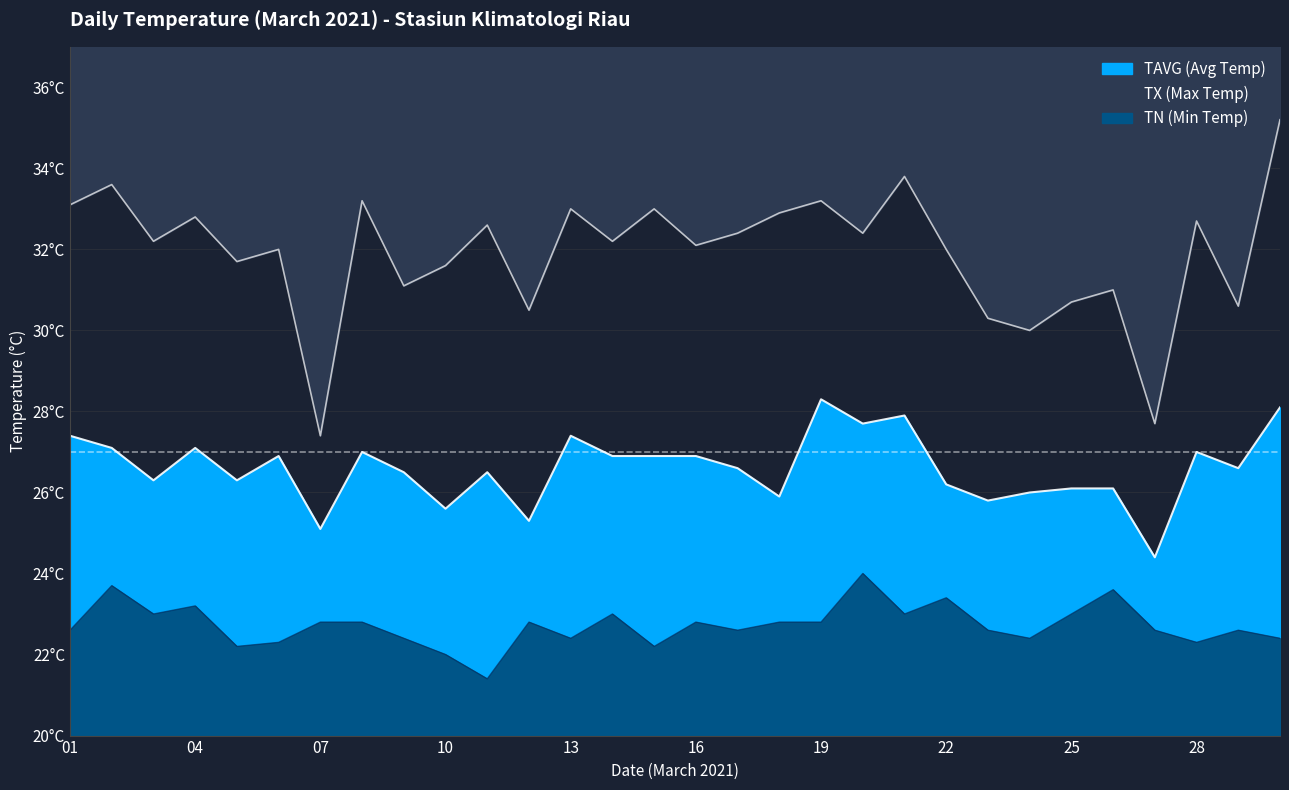

Does the chart have visible grid lines?

Yes